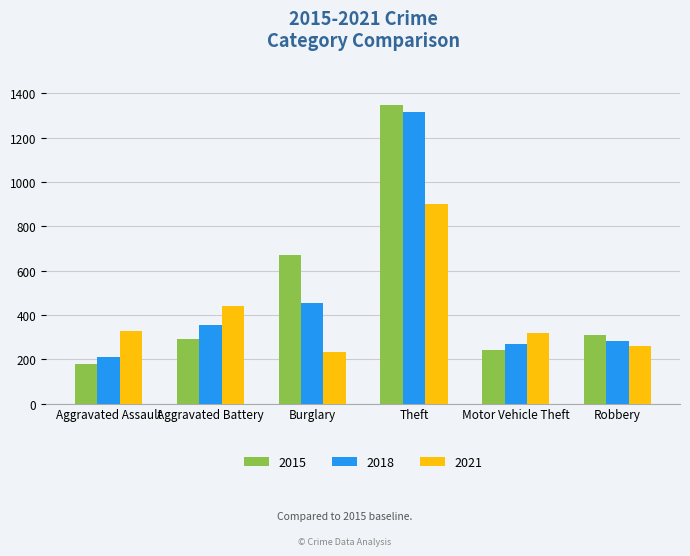

What is the difference between the highest and lowest values at Robbery?

51